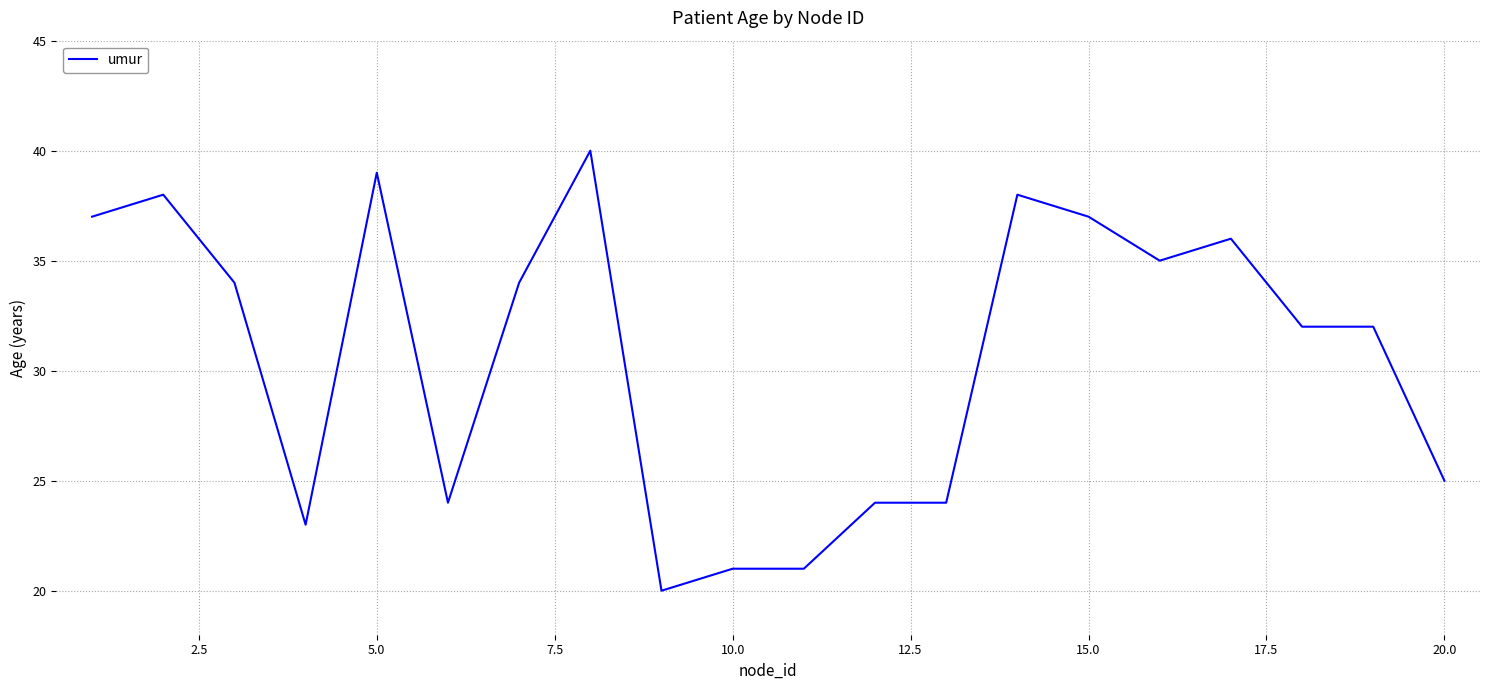

What is the minimum value shown in the chart?

20